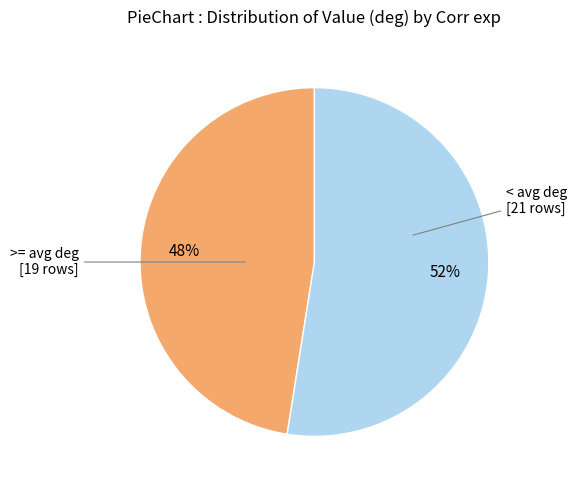

To the nearest percent, what is the average slice percentage?

50%